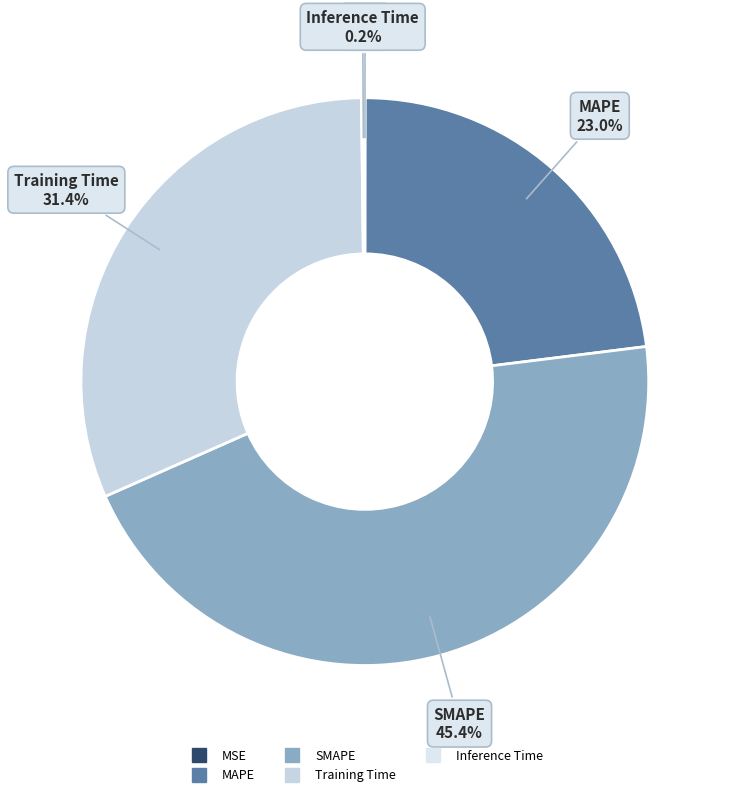

The SMAPE slice represents 60% of the pie. True or false?

False